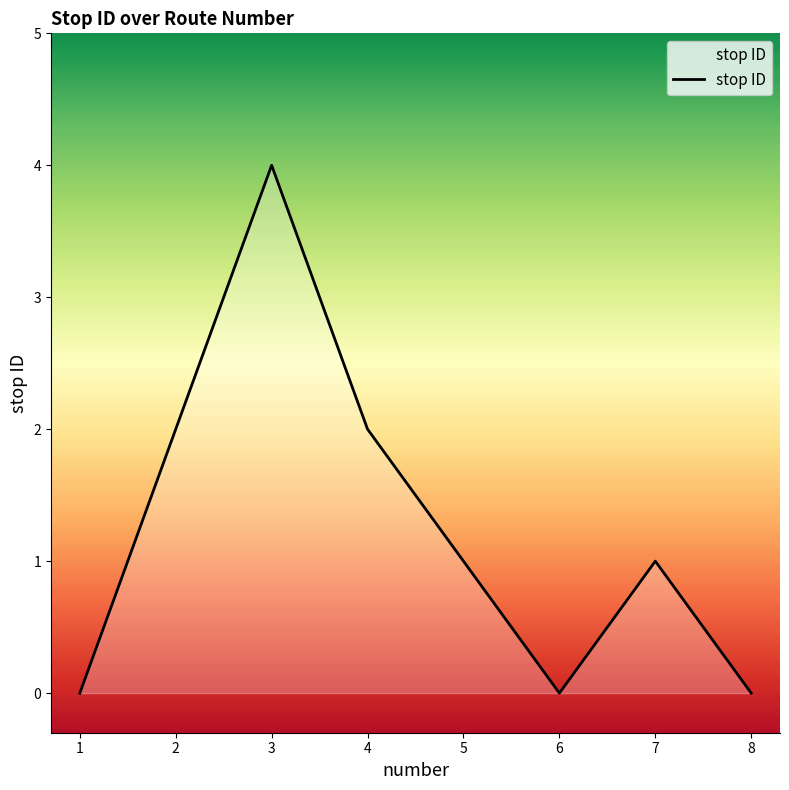

What is the average value?

1